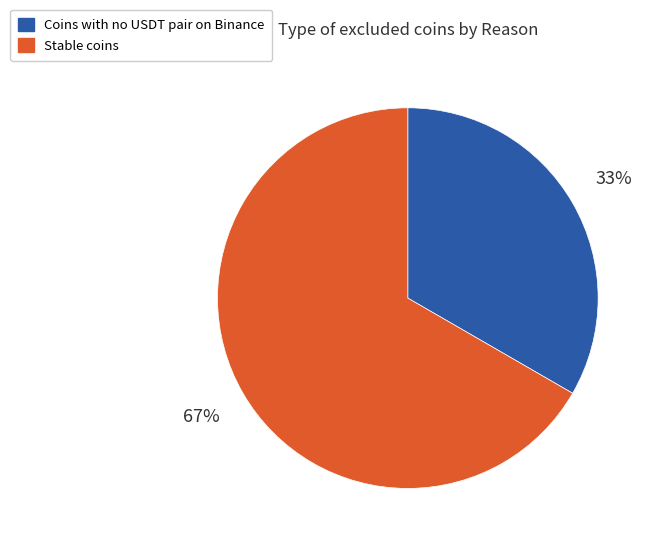

To the nearest percent, what is the average slice percentage?

50%